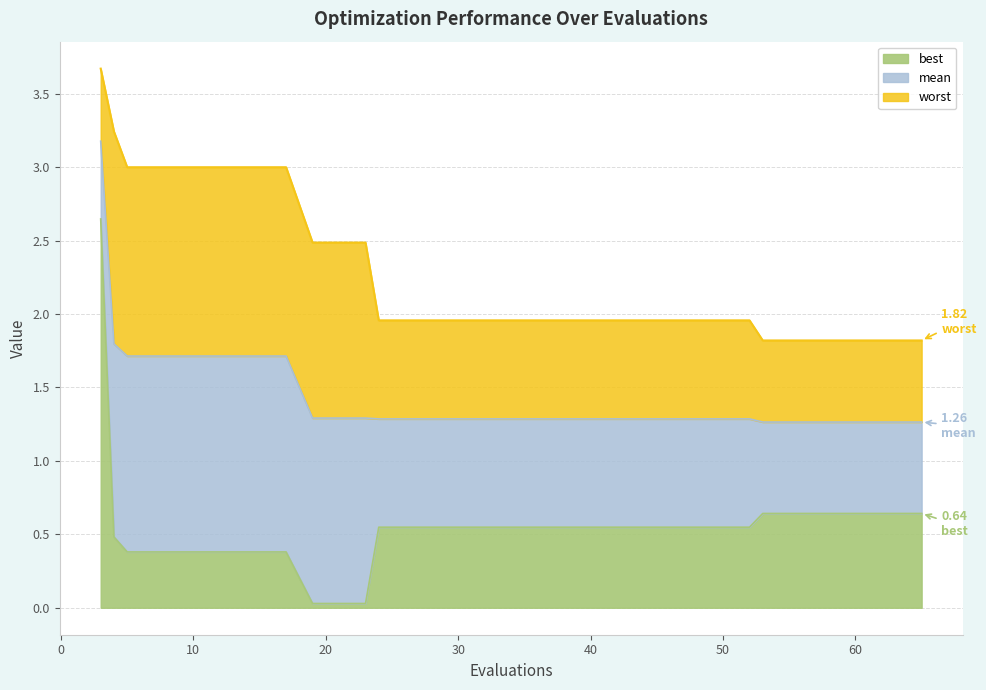

Count the mean values in the range 1 to 2.

19